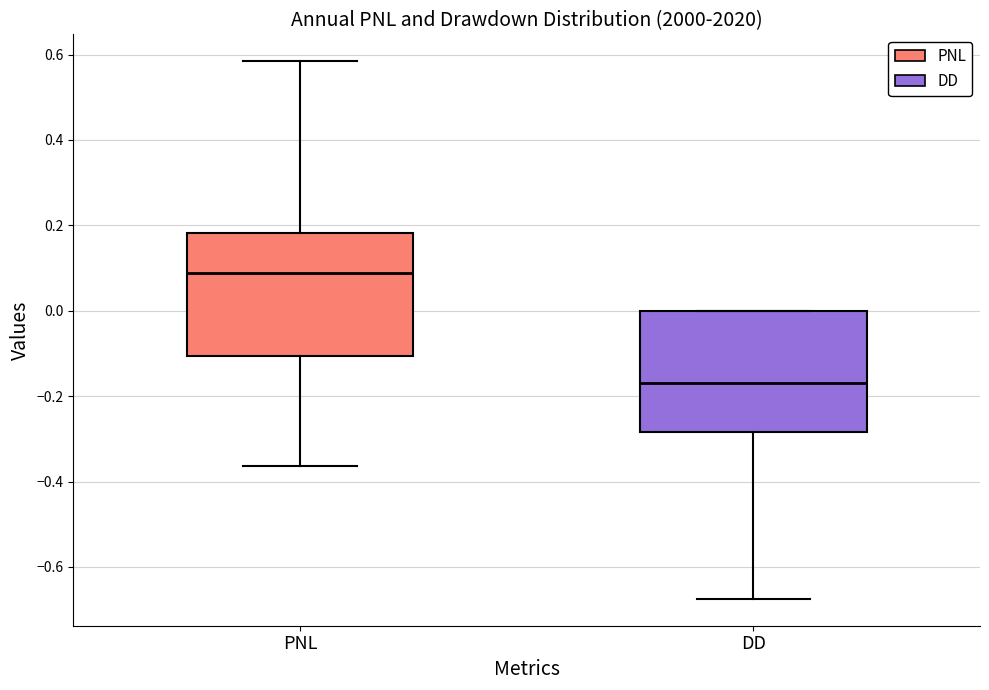

Which box has the highest median line?

PNL